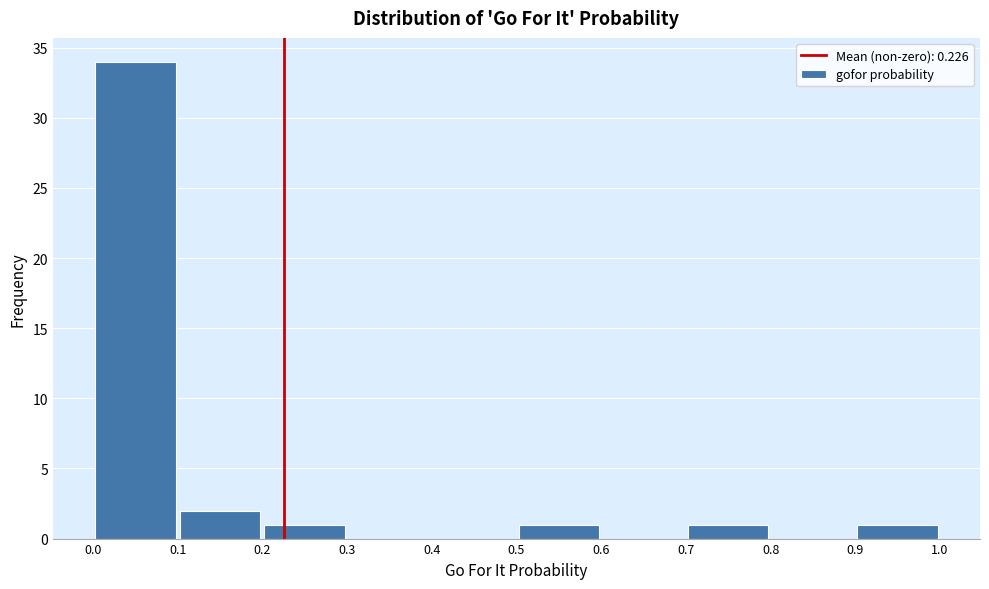

Reading left to right, list every bar in this chart as the range it spans on the x-axis followed by its height. The values are not printed on the chart, so give them approximately, as read against the axis.

0.0 to 0.1: 34
0.1 to 0.2: 2
0.2 to 0.3: 1
0.3 to 0.4: 0
0.4 to 0.5: 0
0.5 to 0.6: 1
0.6 to 0.7: 0
0.7 to 0.8: 1
0.8 to 0.9: 0
0.9 to 1.0: 1